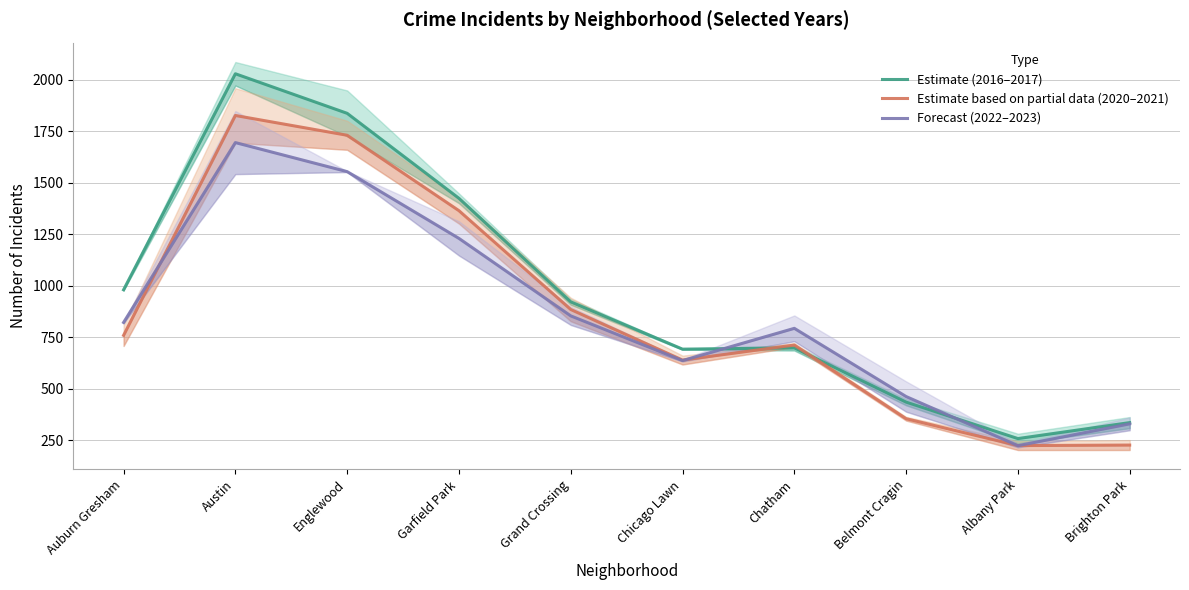

List the labels in order of Estimate (2016–2017) value, largest first.

Austin, Englewood, Garfield Park, Auburn Gresham, Grand Crossing, Chatham, Chicago Lawn, Belmont Cragin, Brighton Park, Albany Park